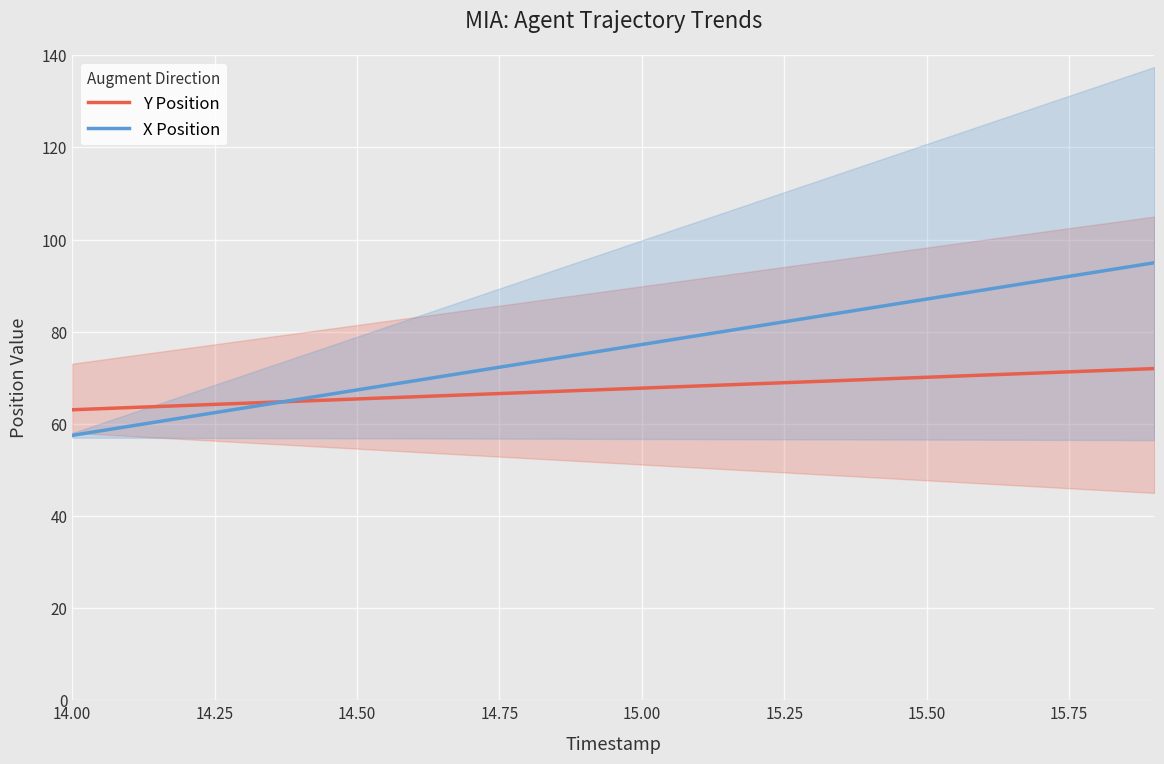

Reading left to right, transcribe all the data shown in this chart.

Y Position: 63.1	63.5	64.0	64.5	64.9	65.4	65.9	66.3	66.8	67.3	67.8	68.2	68.7	69.2	69.6	70.1	70.6	71.1	71.5	72.0
X Position: 57.5	59.5	61.4	63.4	65.4	67.4	69.3	71.3	73.3	75.3	77.2	79.2	81.2	83.1	85.1	87.1	89.1	91.0	93.0	95.0